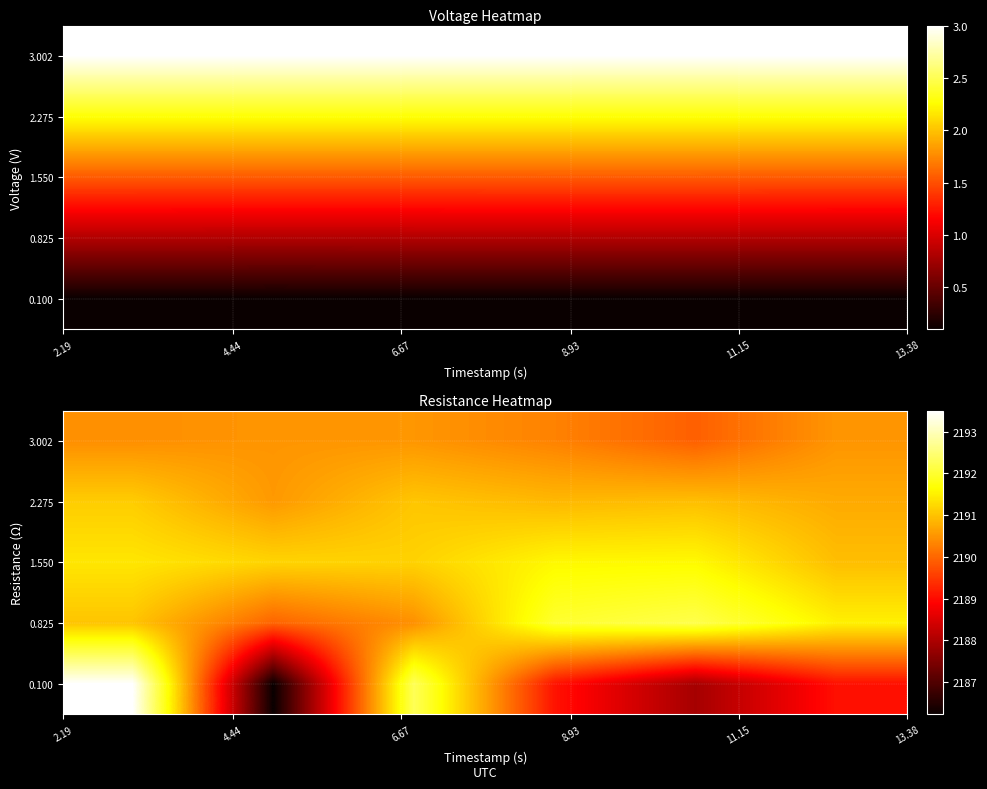

What is the smallest value displayed?

2186.2